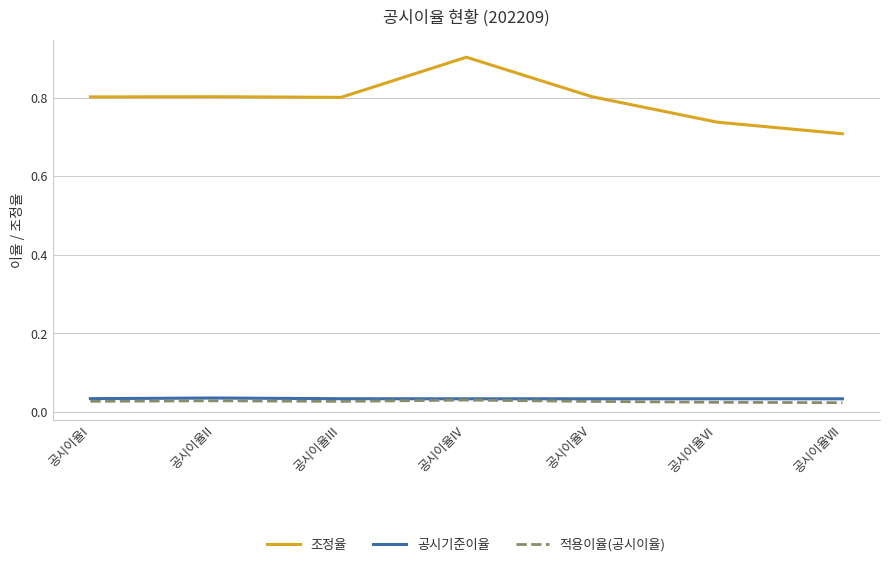

Which series has the largest total across all categories?

조정율